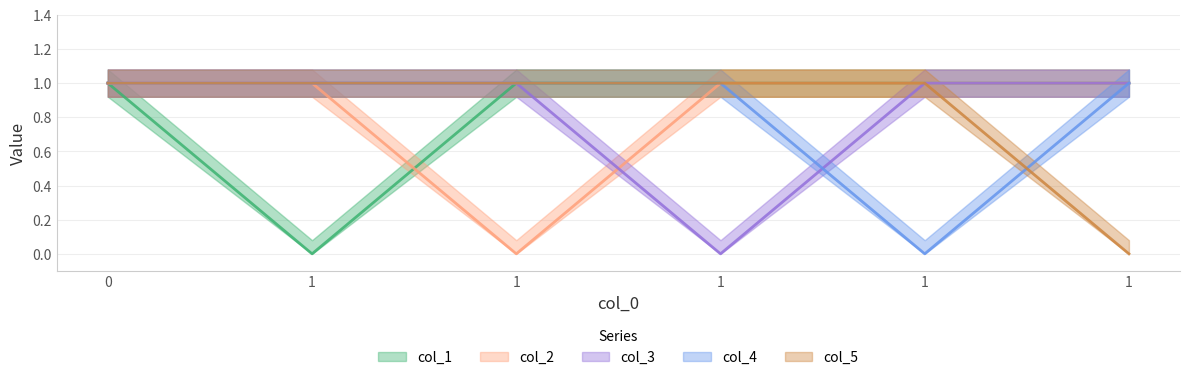

True or false: col_5 and col_3 cross at least once.

False